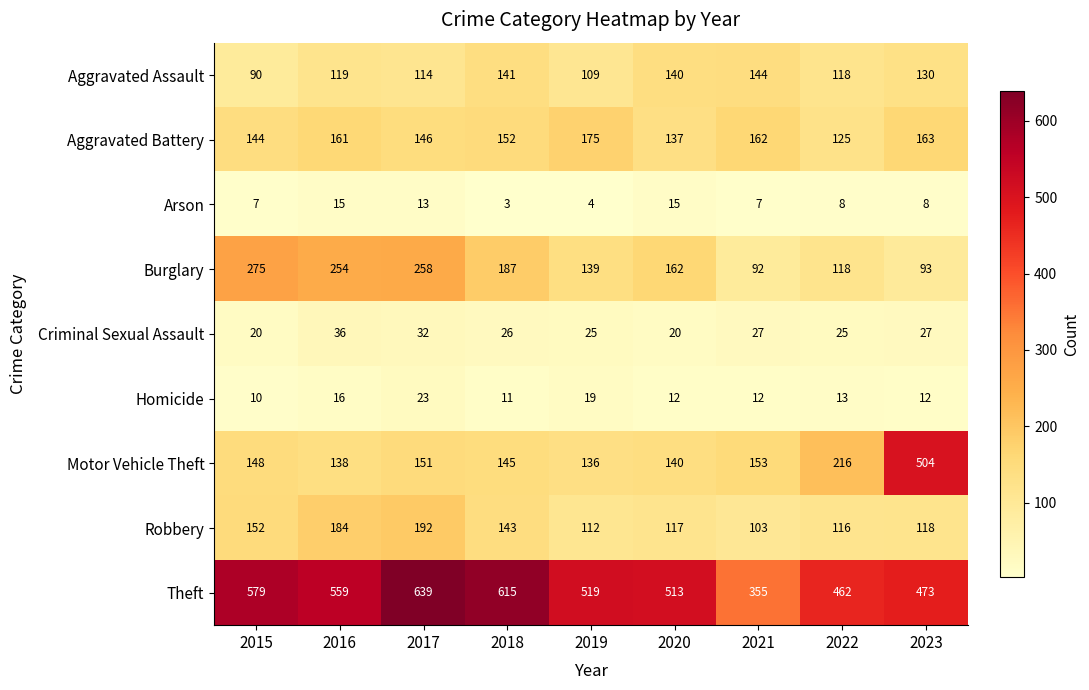

What value does the Arson series have at 2018, to the nearest 5?

5